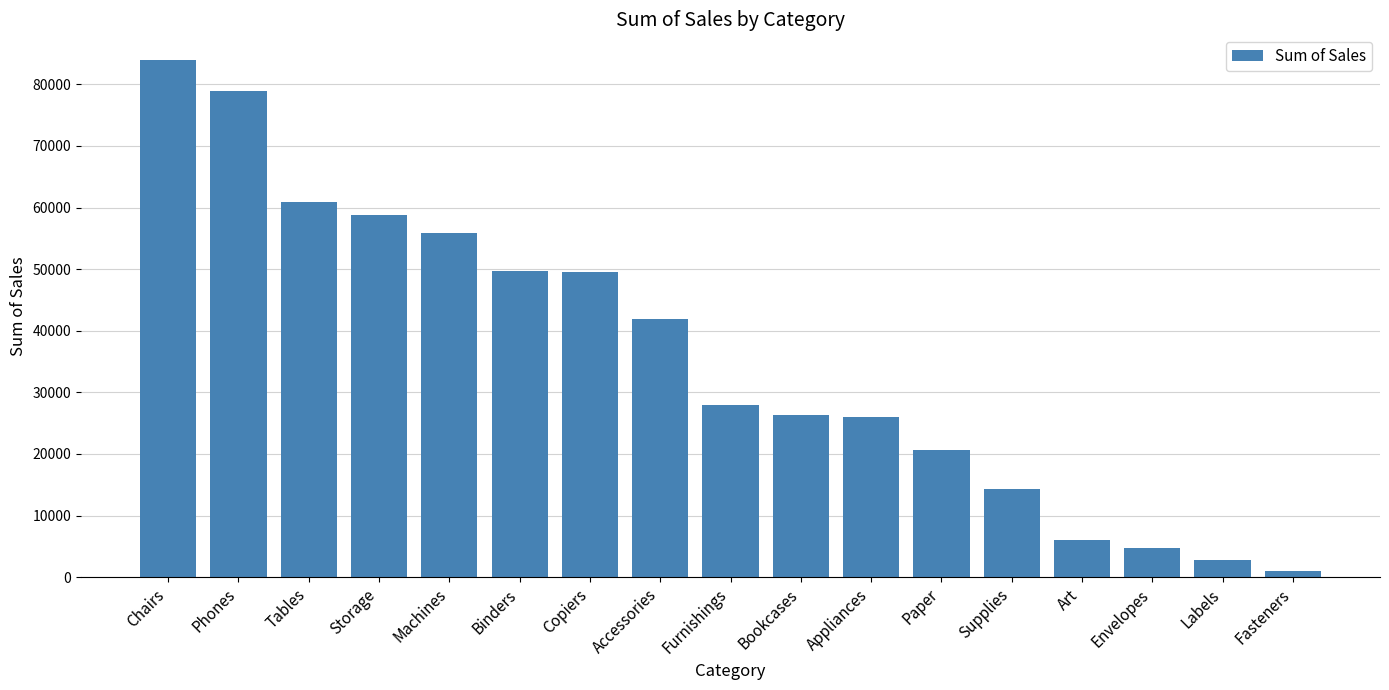

Where is the data nearest to the value 42439?

Accessories